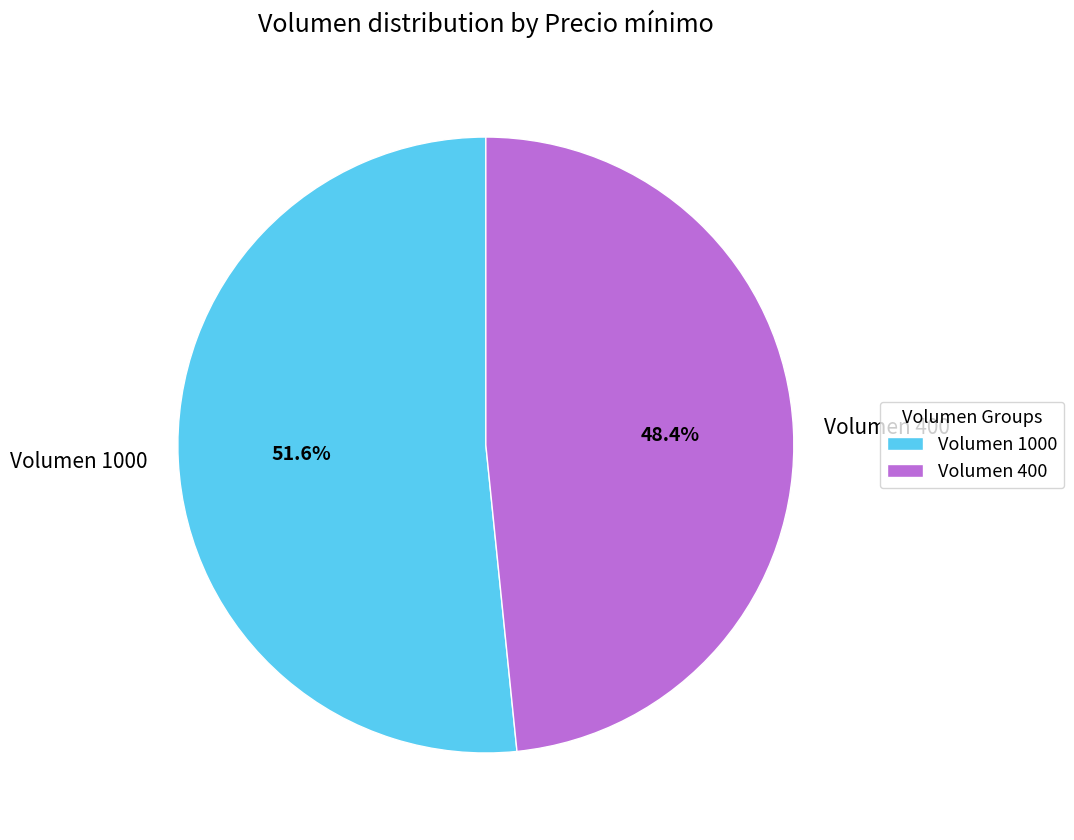

To the nearest percent, what is the difference between the largest and smallest slice percentages?

3%